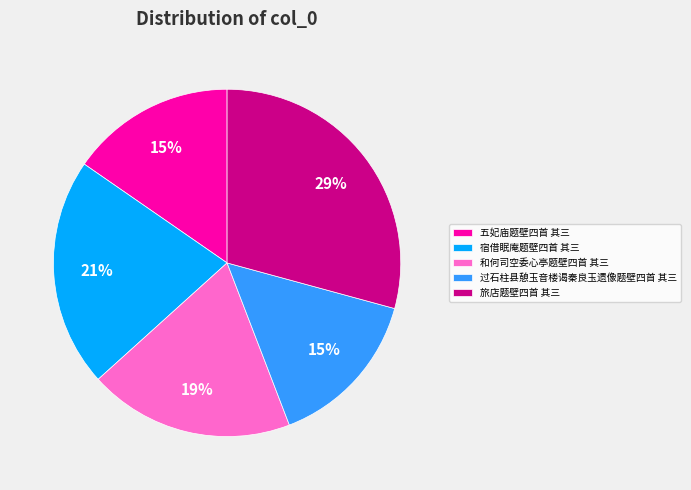

Between 宿借眠庵题壁四首 其三 and 和何司空委心亭题壁四首 其三, which is larger?

宿借眠庵题壁四首 其三